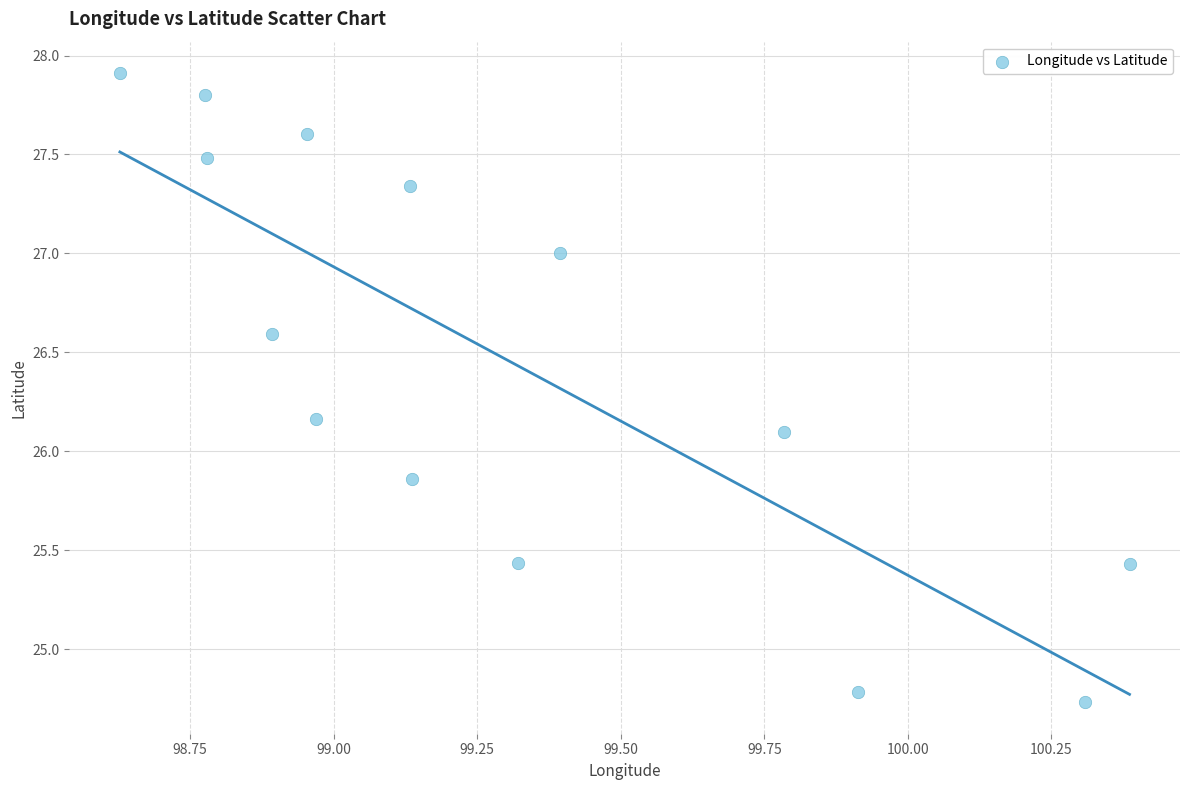

What Y value in the scatter plot is closest to 26?

26.1